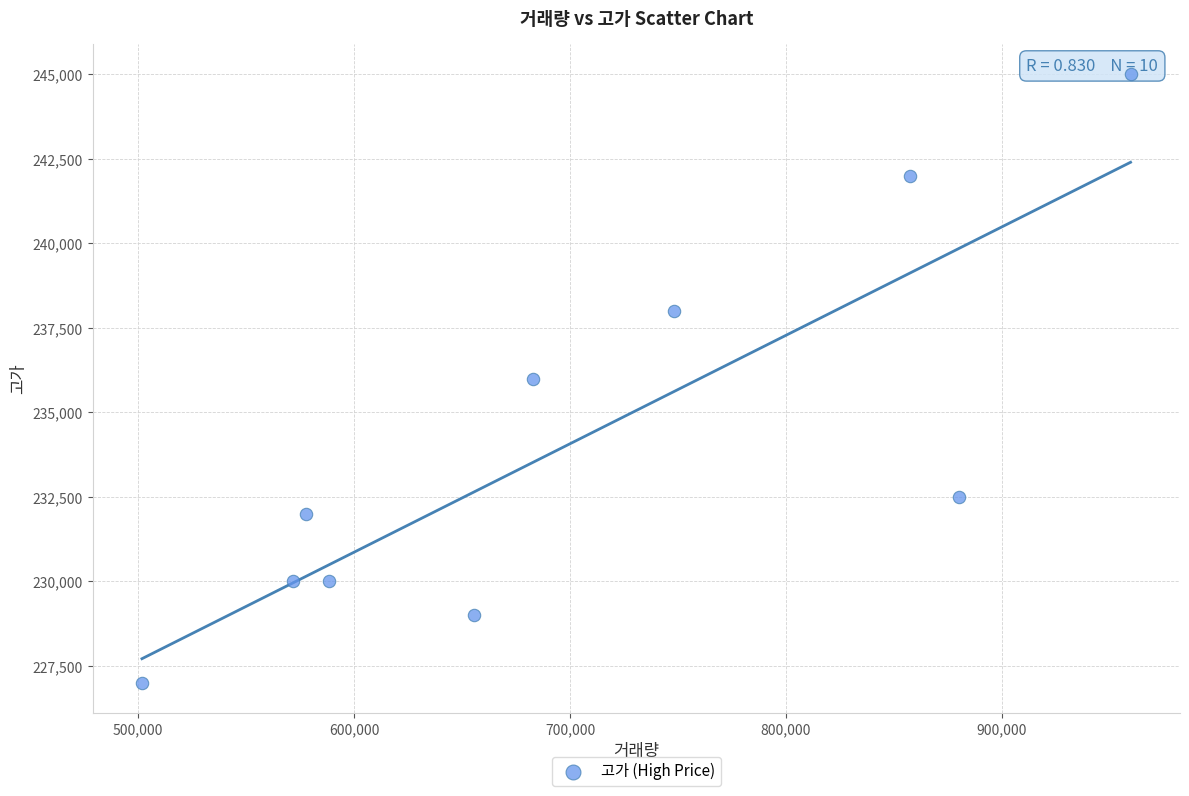

What is the range of X values (max minus min)?

457770